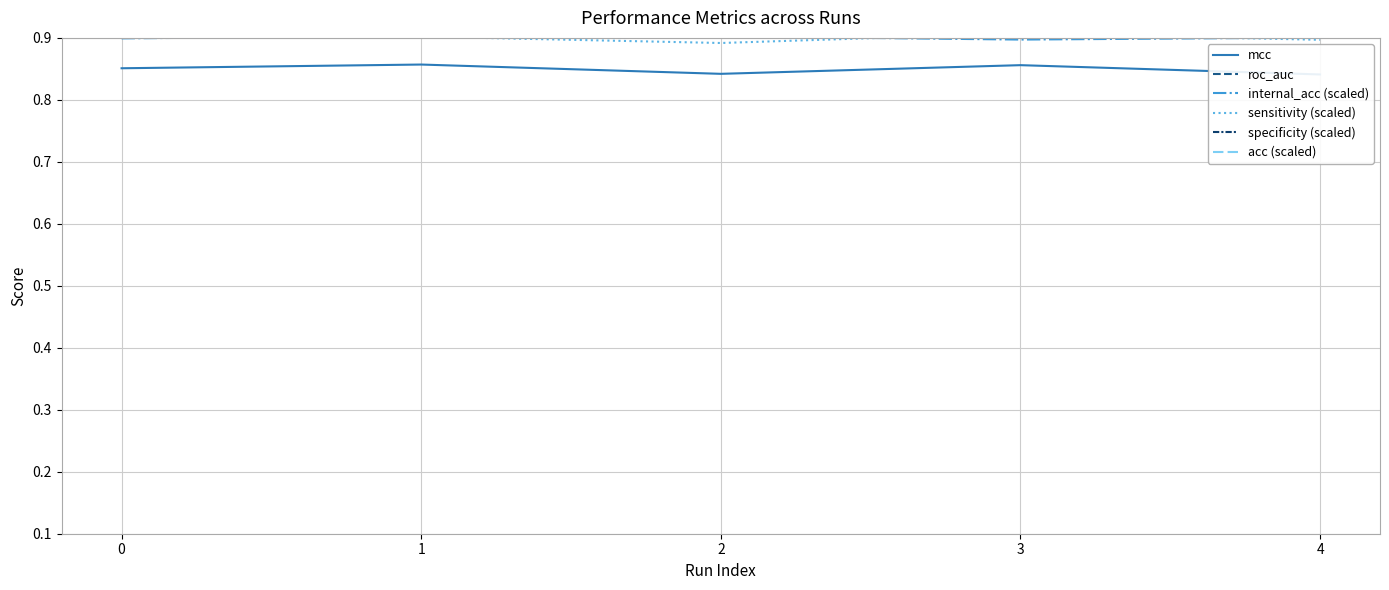

The value of internal_acc (scaled) at 3 is 1.3. True or false?

False